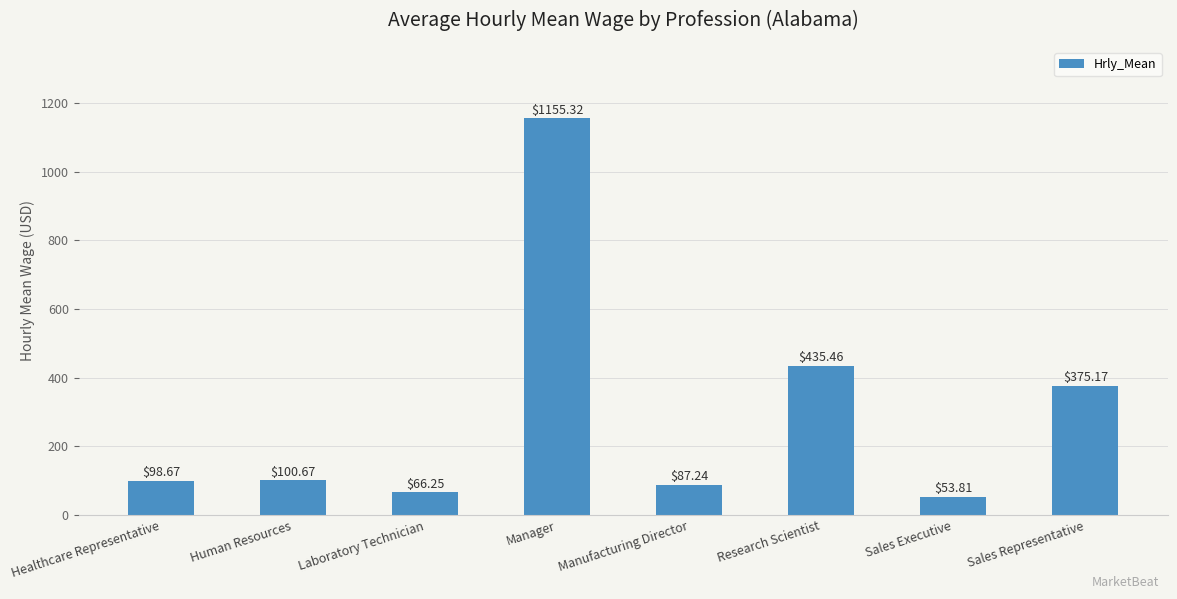

Where does the data first go above 100?

Human Resources